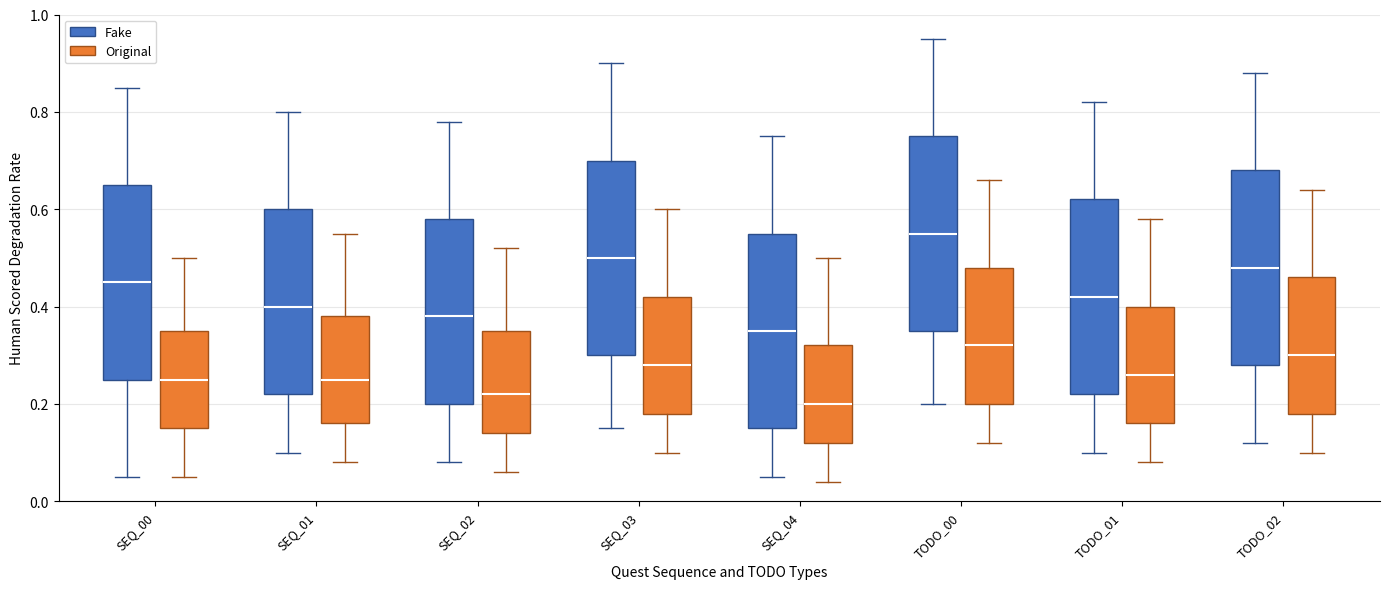

Reading left to right, read every box against the y-axis: the position of its median line, the range the box covers, and the ends of its whiskers. The values are not printed on the chart, so give them approximately, as read against the axis.

SEQ_00 (Fake): median 0.46, box 0.26 to 0.66, whiskers 0.06 to 0.86
SEQ_00 (Original): median 0.26, box 0.16 to 0.36, whiskers 0.06 to 0.50
SEQ_01 (Fake): median 0.40, box 0.22 to 0.60, whiskers 0.10 to 0.80
SEQ_01 (Original): median 0.26, box 0.16 to 0.38, whiskers 0.08 to 0.56
SEQ_02 (Fake): median 0.38, box 0.20 to 0.58, whiskers 0.08 to 0.78
SEQ_02 (Original): median 0.22, box 0.14 to 0.36, whiskers 0.06 to 0.52
SEQ_03 (Fake): median 0.50, box 0.30 to 0.70, whiskers 0.16 to 0.90
SEQ_03 (Original): median 0.28, box 0.18 to 0.42, whiskers 0.10 to 0.60
SEQ_04 (Fake): median 0.36, box 0.16 to 0.56, whiskers 0.06 to 0.76
SEQ_04 (Original): median 0.20, box 0.12 to 0.32, whiskers 0.04 to 0.50
TODO_00 (Fake): median 0.56, box 0.36 to 0.76, whiskers 0.20 to 0.96
TODO_00 (Original): median 0.32, box 0.20 to 0.48, whiskers 0.12 to 0.66
TODO_01 (Fake): median 0.42, box 0.22 to 0.62, whiskers 0.10 to 0.82
TODO_01 (Original): median 0.26, box 0.16 to 0.40, whiskers 0.08 to 0.58
TODO_02 (Fake): median 0.48, box 0.28 to 0.68, whiskers 0.12 to 0.88
TODO_02 (Original): median 0.30, box 0.18 to 0.46, whiskers 0.10 to 0.64